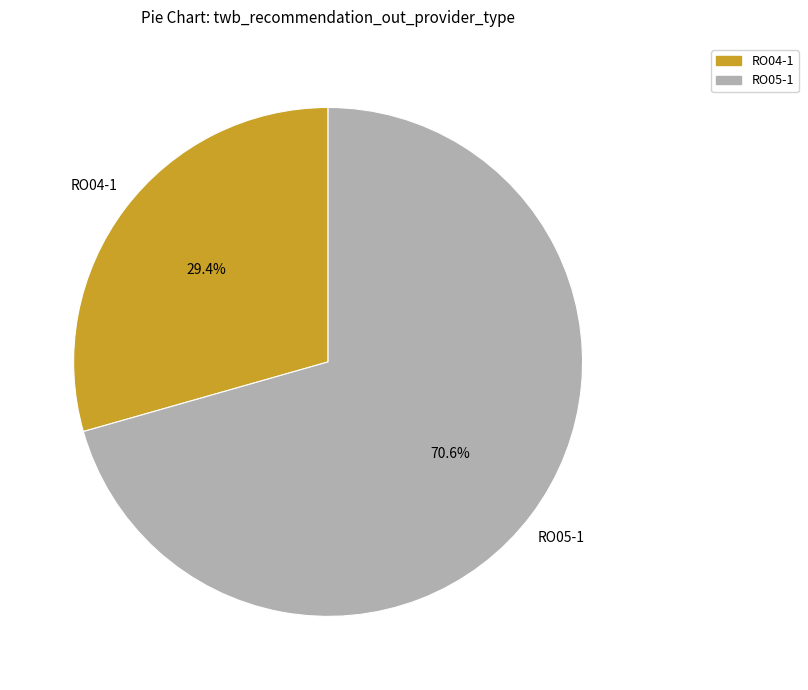

Is it true that RO05-1 is 59% of the pie?

False